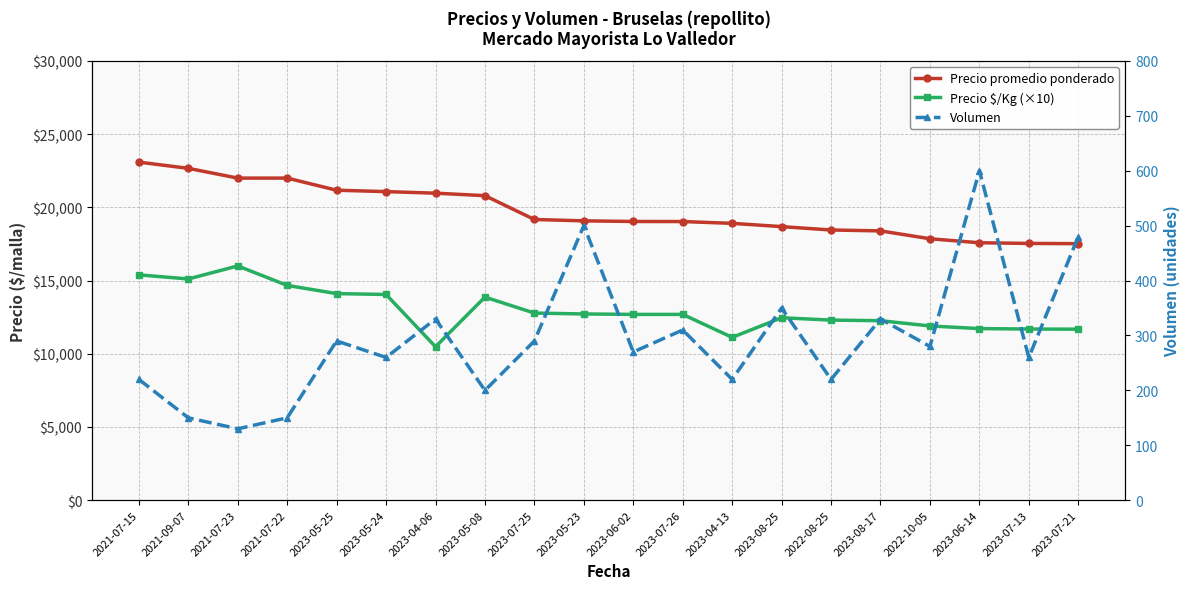

At which label is Volumen closest to 365?

2023-08-25